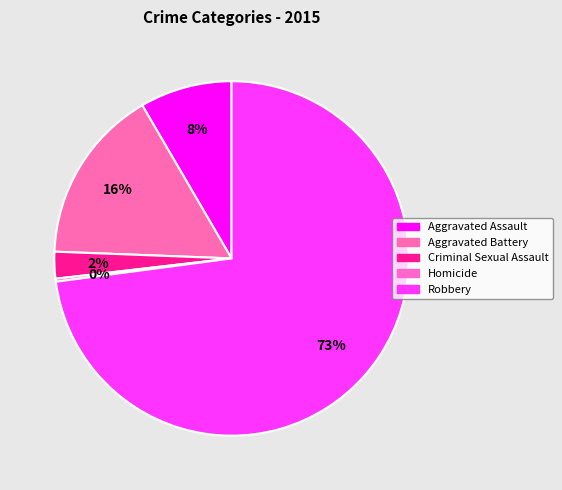

What is the smallest slice in the pie chart?

Homicide